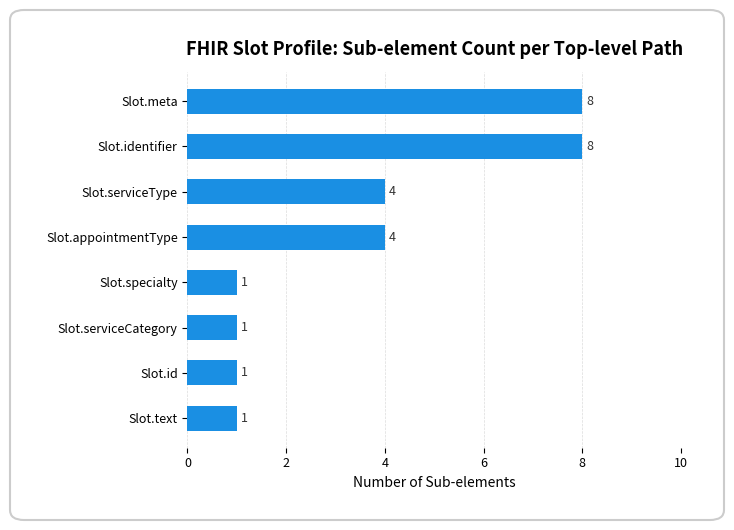

True or false: the data shows 5 at Slot.identifier.

False